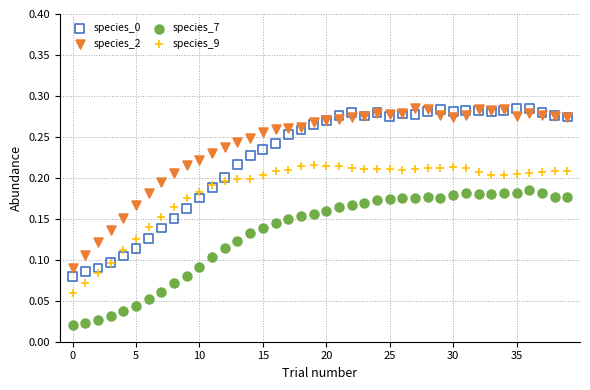

Which series contains the lowest Y value?

species_7